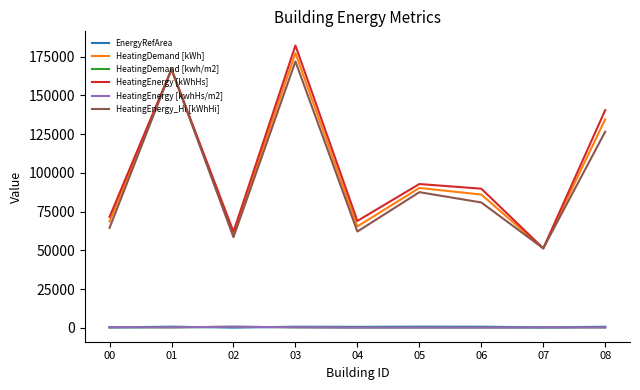

Which category has the highest value across all series?

03